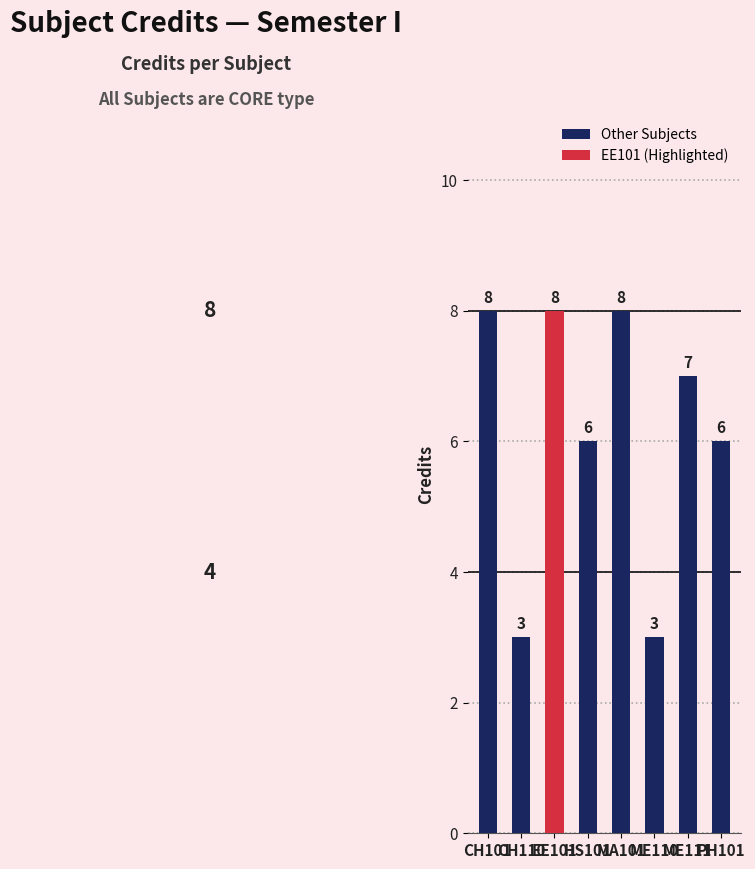

At which label does the data first exceed 7?

CH101